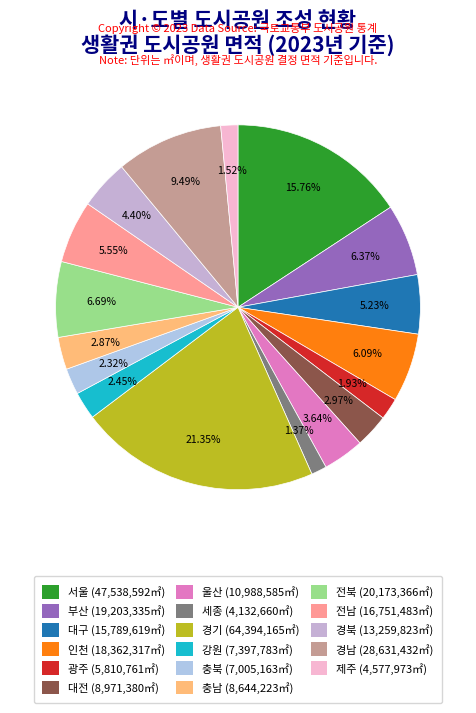

How much of the chart is everything except 충북?

97.7%